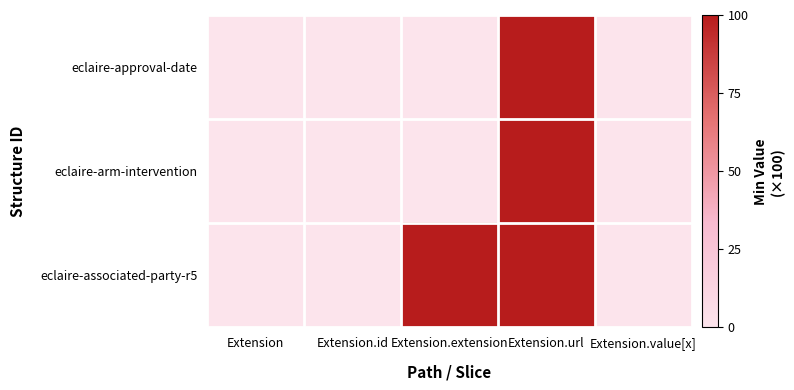

Reading left to right, what are all the values shown in this chart?

eclaire-approval-date: Extension=0	Extension.id=0	Extension.extension=0	Extension.url=100	Extension.value[x]=0
eclaire-arm-intervention: Extension=0	Extension.id=0	Extension.extension=0	Extension.url=100	Extension.value[x]=0
eclaire-associated-party-r5: Extension=0	Extension.id=0	Extension.extension=100	Extension.url=100	Extension.value[x]=0